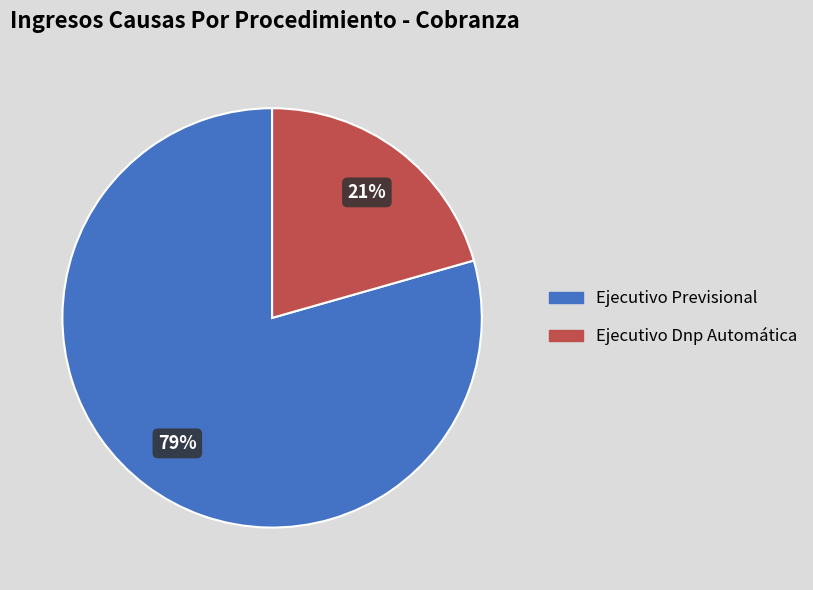

Which slice represents more than half of the pie?

Ejecutivo Previsional